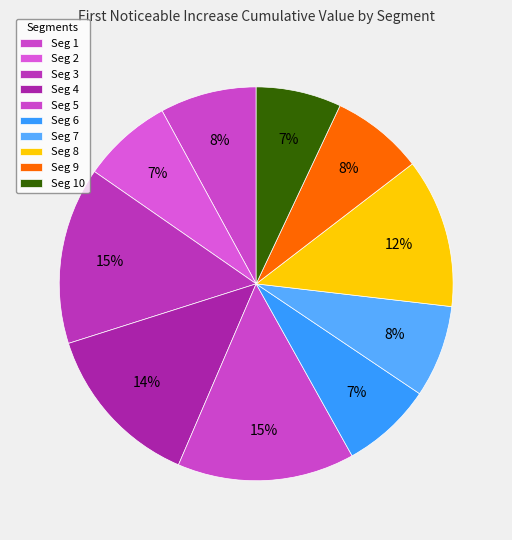

How many slices are in this pie chart?

10